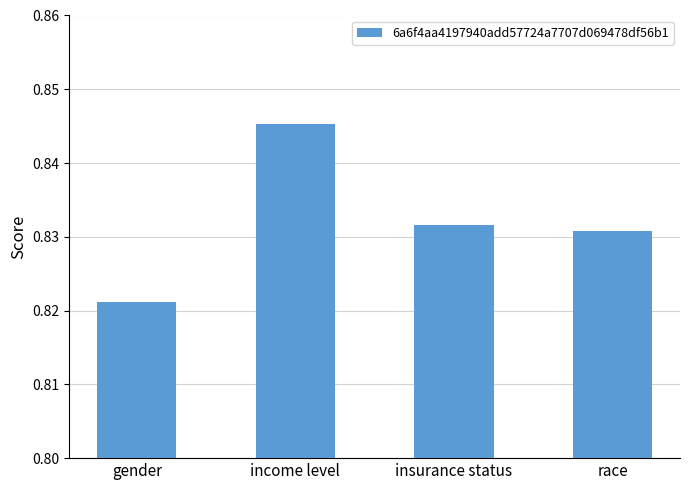

How many bars are there in total?

4